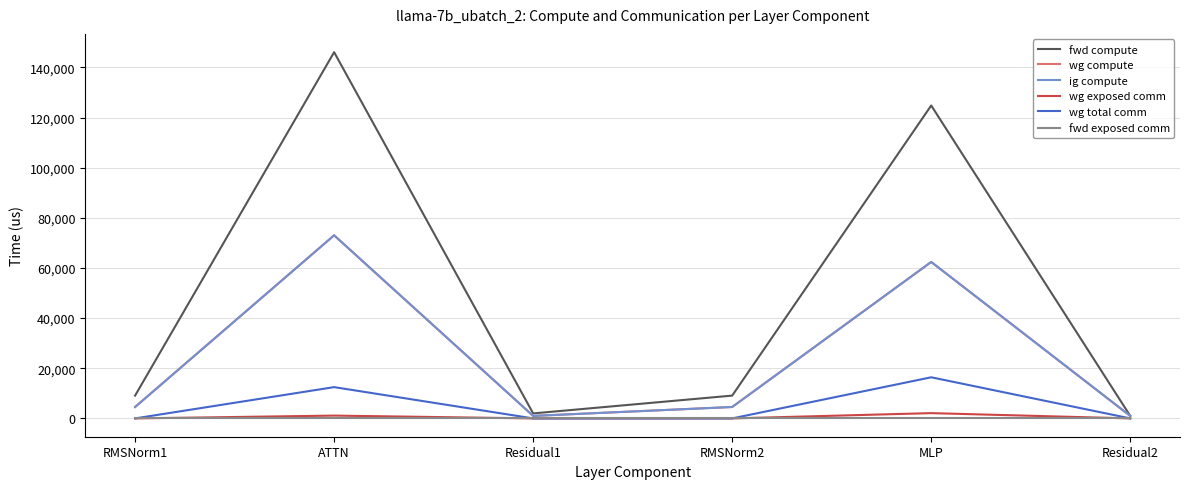

Reading right to left, extract all data points from this chart.

fwd compute: Residual2=996.1	MLP=124806.8	RMSNorm2=9096.4	Residual1=1992.3	ATTN=146066.6	RMSNorm1=9096.4
wg compute: Residual2=996.1	MLP=62403.4	RMSNorm2=4548.2	Residual1=996.1	ATTN=73033.3	RMSNorm1=4548.2
ig compute: Residual2=996.1	MLP=62403.4	RMSNorm2=4548.2	Residual1=996.1	ATTN=73033.3	RMSNorm1=4548.2
wg exposed comm: Residual2=0.0	MLP=2106.9	RMSNorm2=0.0	Residual1=0.0	ATTN=1124.9	RMSNorm1=0.0
wg total comm: Residual2=0.0	MLP=16404.2	RMSNorm2=0.0	Residual1=0.0	ATTN=12474.7	RMSNorm1=0.0
fwd exposed comm: Residual2=0.0	MLP=0.0	RMSNorm2=0.0	Residual1=0.0	ATTN=0.0	RMSNorm1=0.0